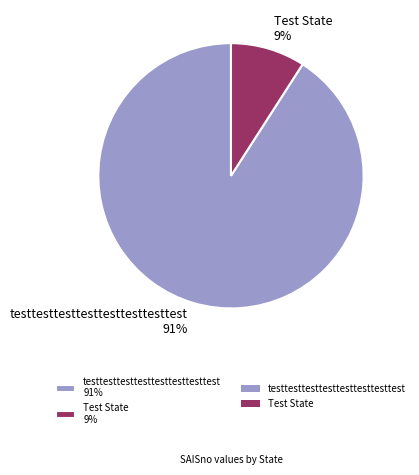

Which slice represents more than half of the pie?

testtesttesttesttesttesttesttest